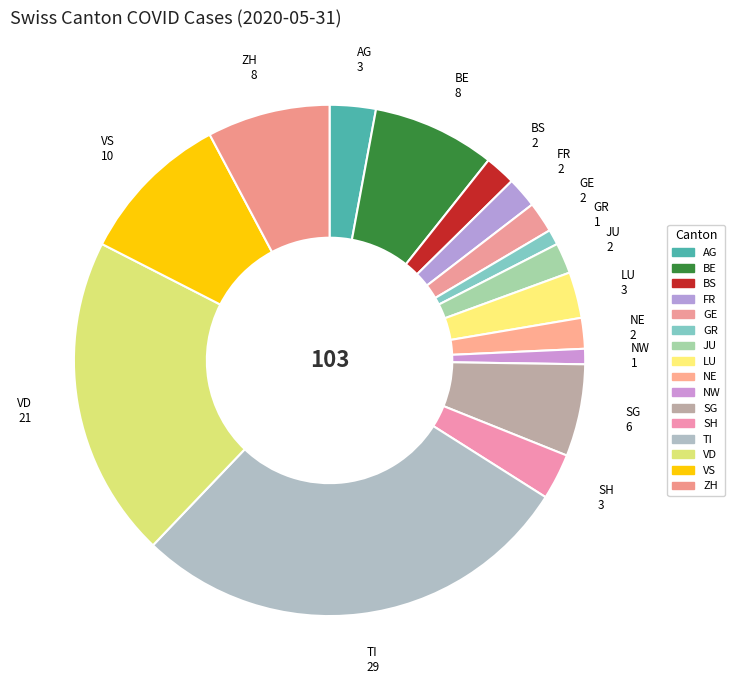

How many slices are in this pie chart?

16